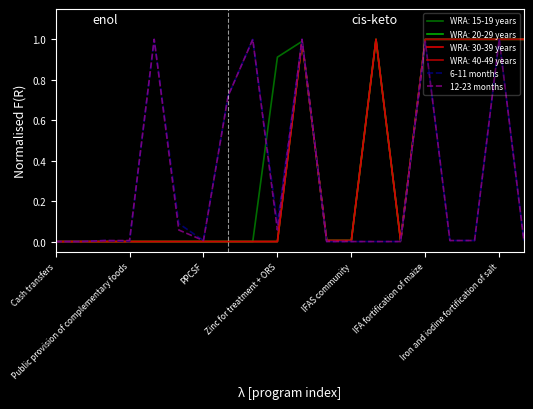

Does the chart have visible grid lines?

No